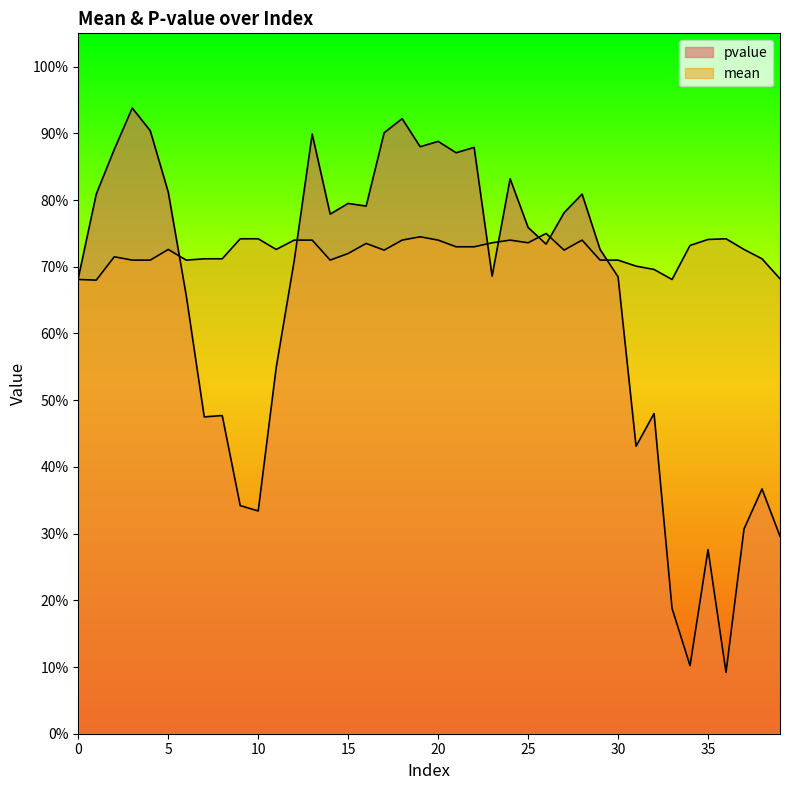

Between 13 and 16, which series saw the biggest shift?

pvalue